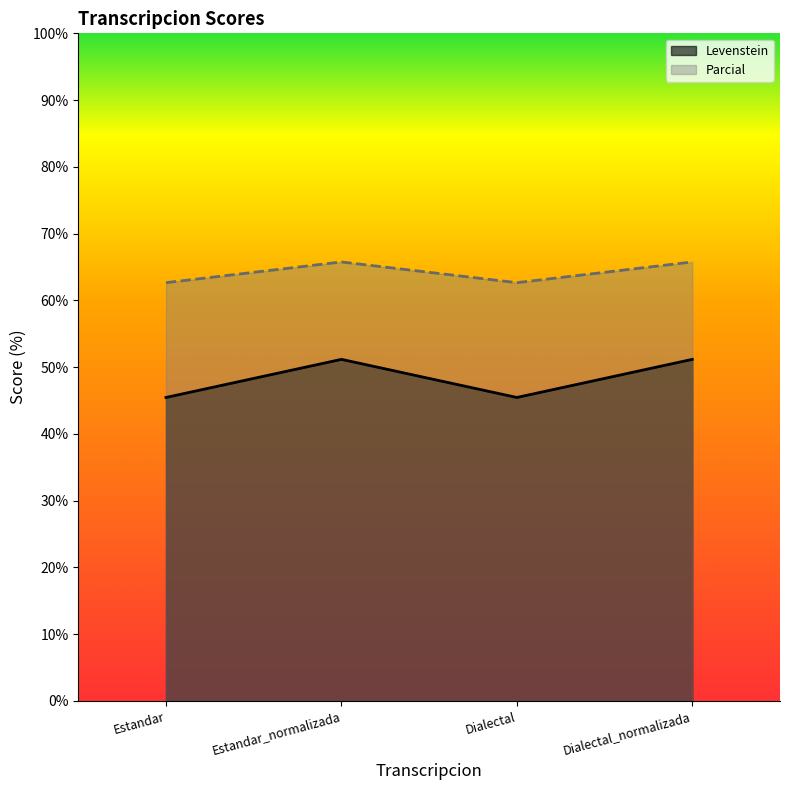

What is the difference between the highest and lowest values at Estandar?

17.2